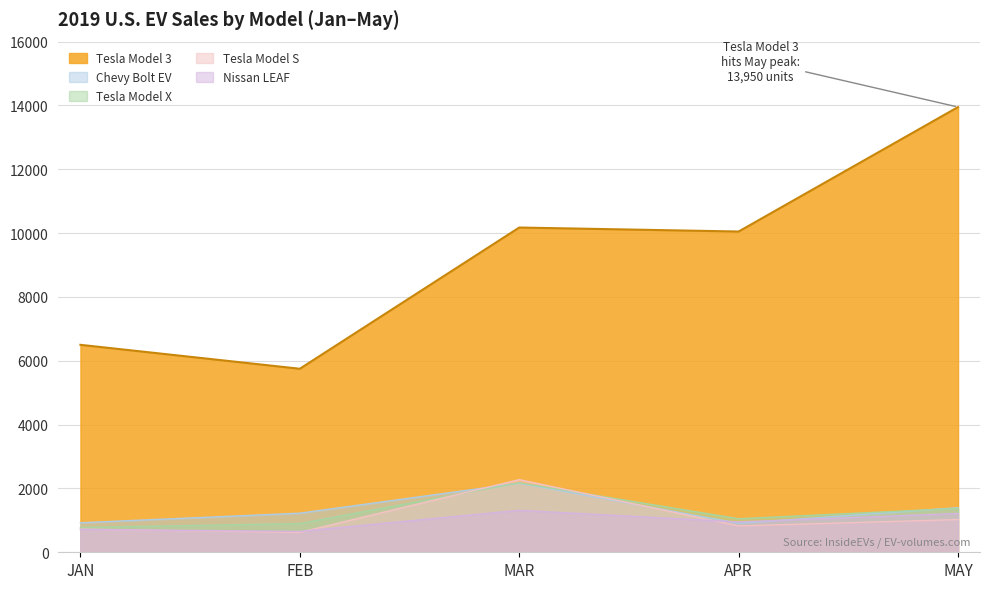

How many distinct data groups are displayed?

5